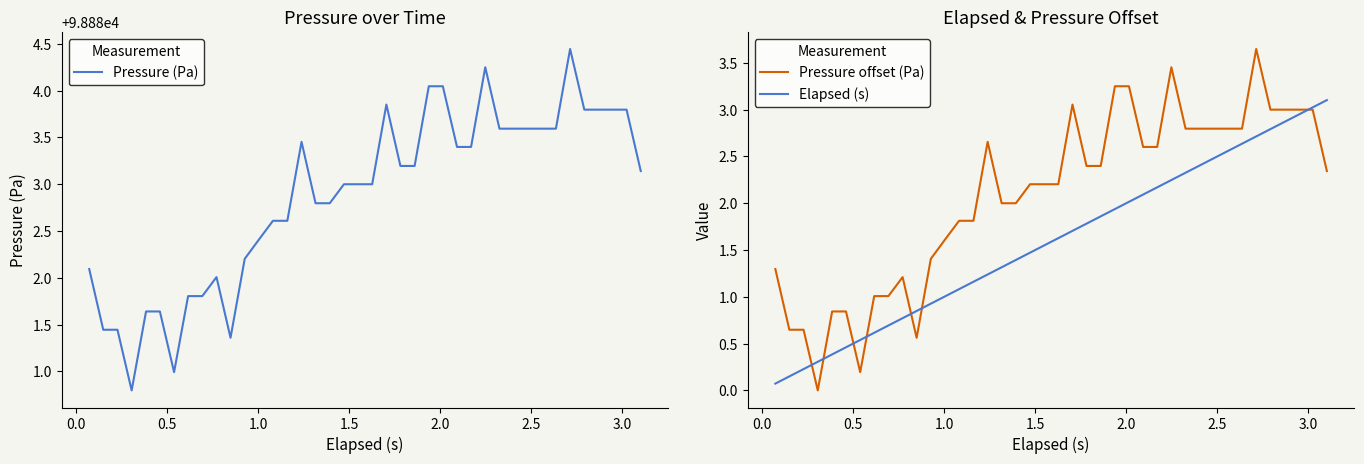

What is the value of the Elapsed (s) point at the 6th from the left?

0.5